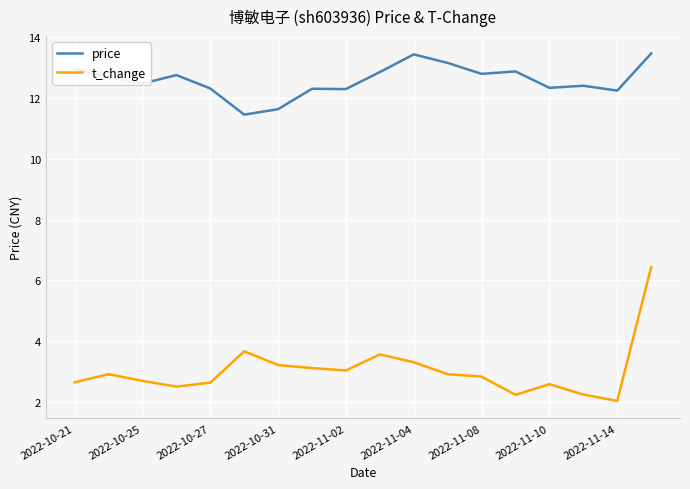

True or false: t_change and price cross at least once.

False